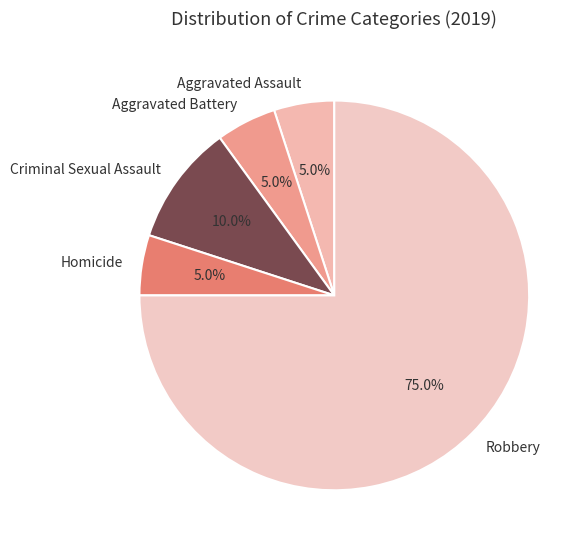

Do Aggravated Assault and Homicide together represent more than half of the pie?

No